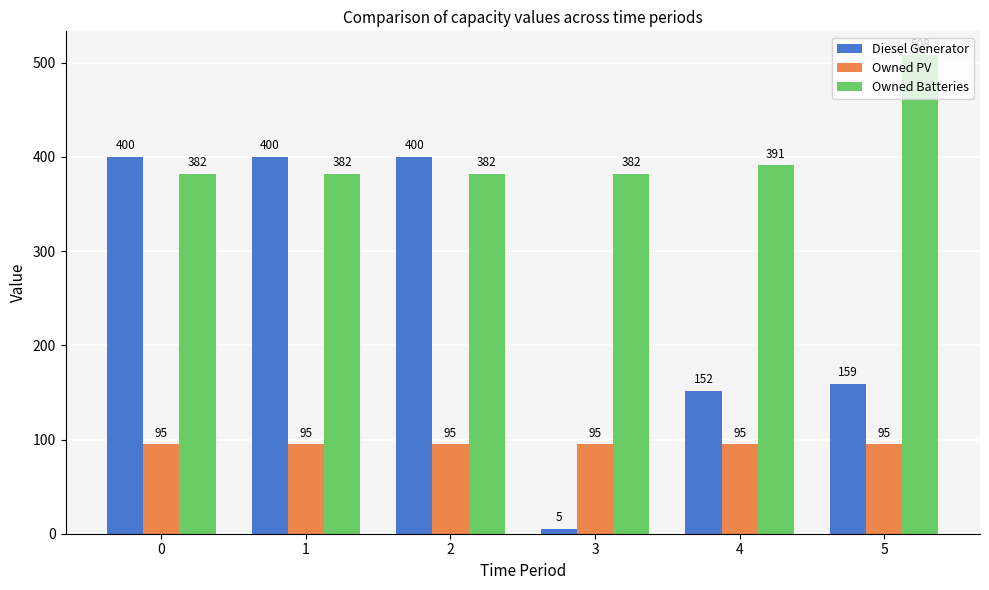

How many groups of bars are there?

6